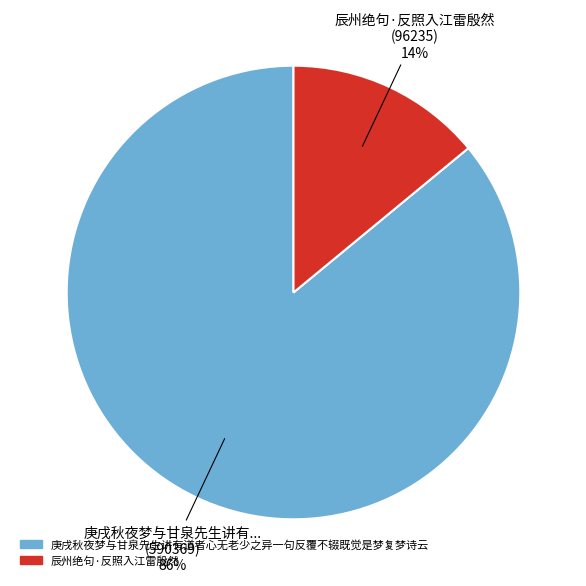

What is the largest slice in the pie chart?

庚戌秋夜梦与甘泉先生讲有道者心无老少之异一句反覆不辍既觉是梦复梦诗云